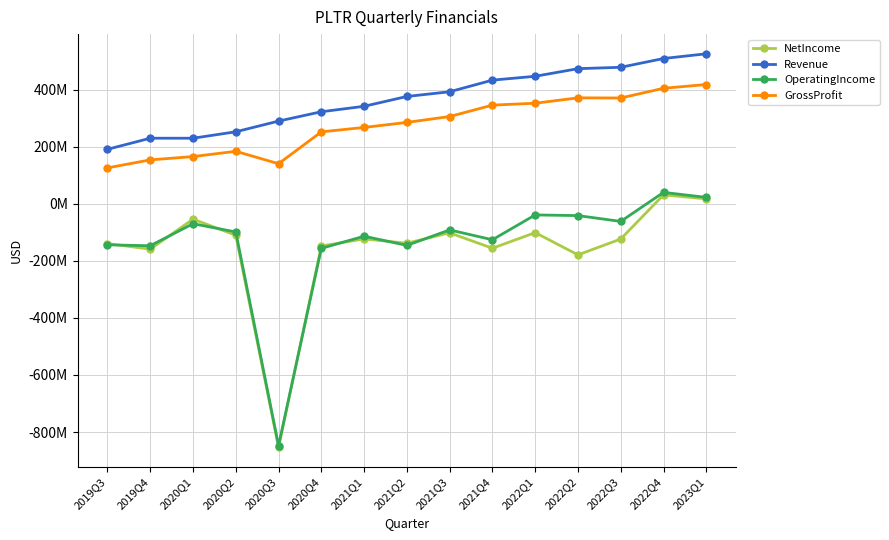

At which category does the chart reach its peak across all series?

2023Q1